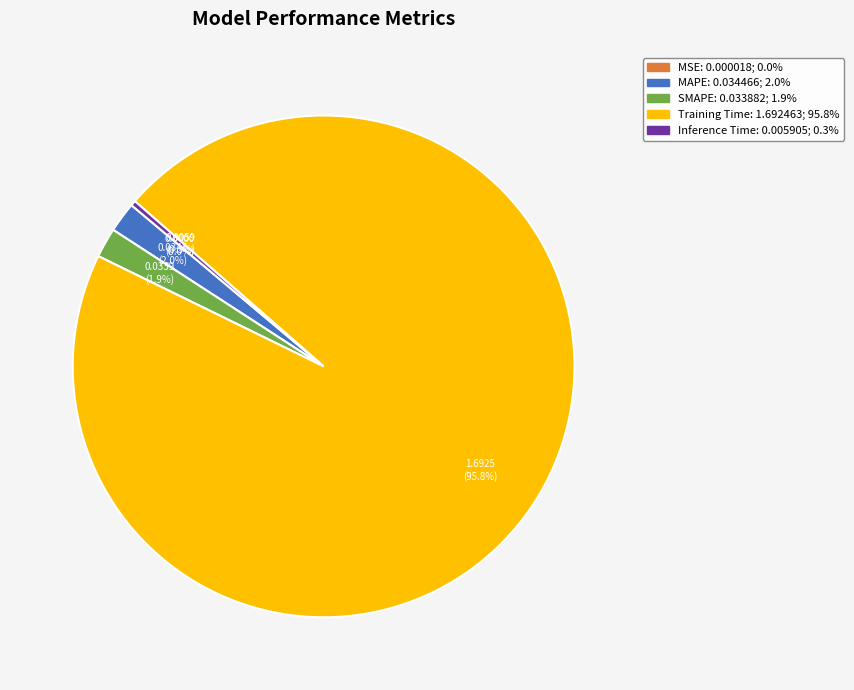

Which category has the biggest portion of the pie?

Training Time